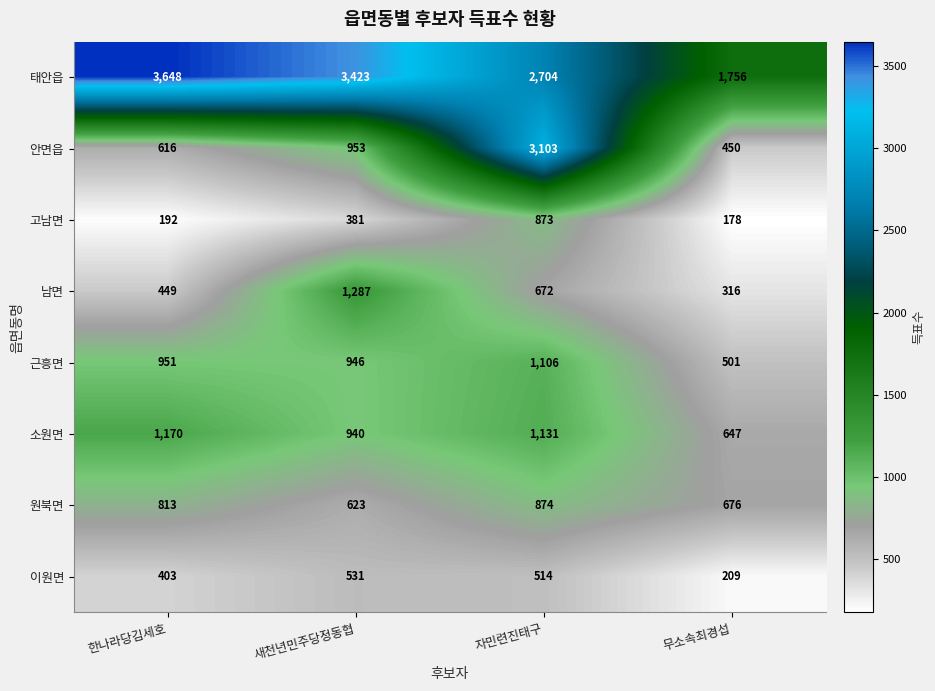

What is the total value across all series at 새천년민주당정동협?

9084